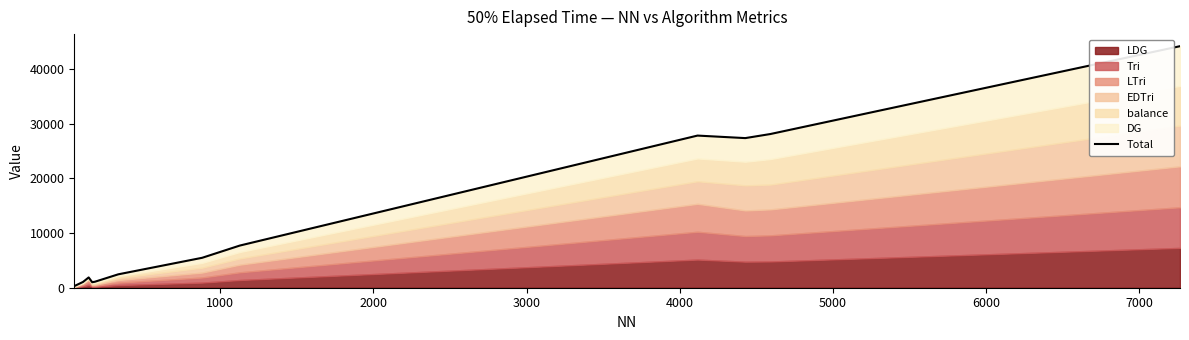

How many data points are less than 5468?

6